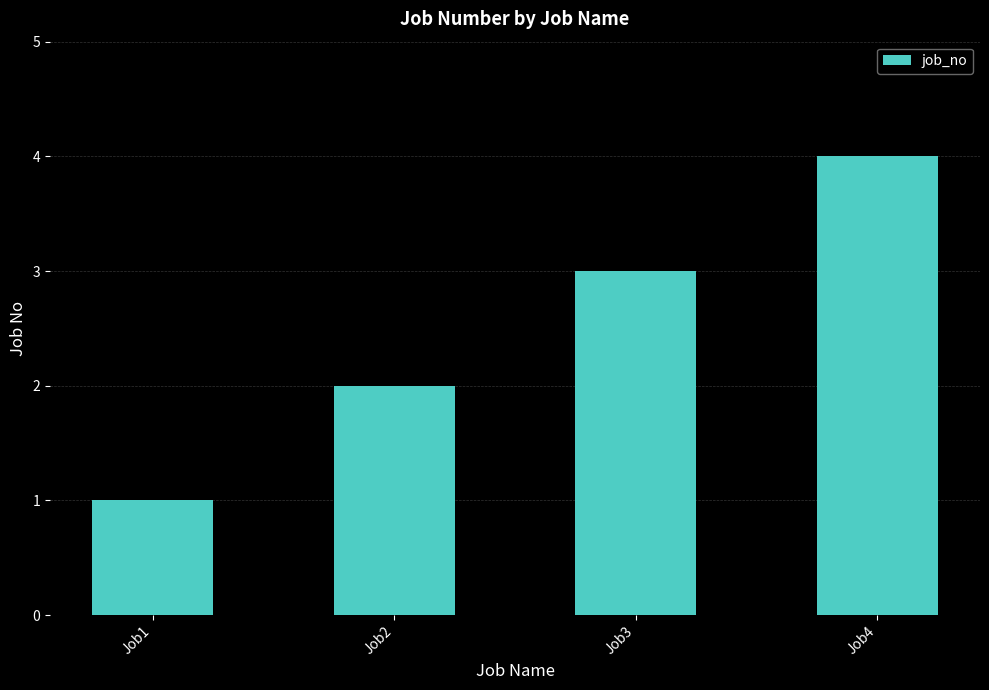

What value does the data have at Job3?

3